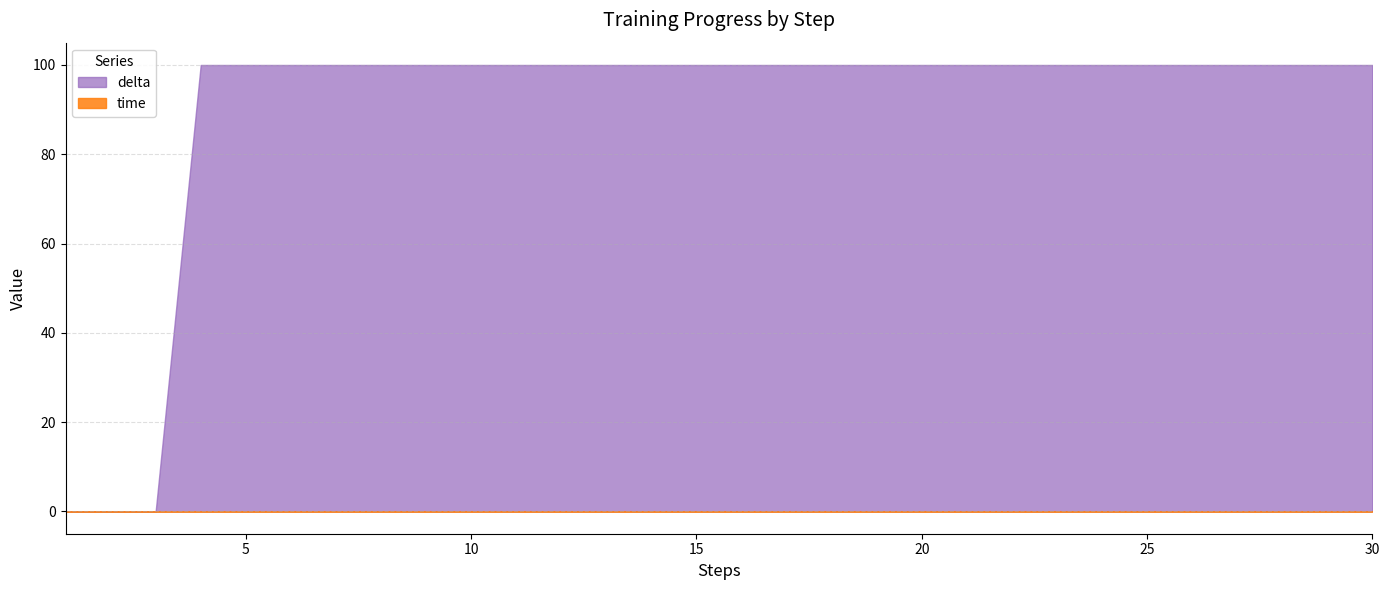

True or false: delta and time intersect in this chart.

True